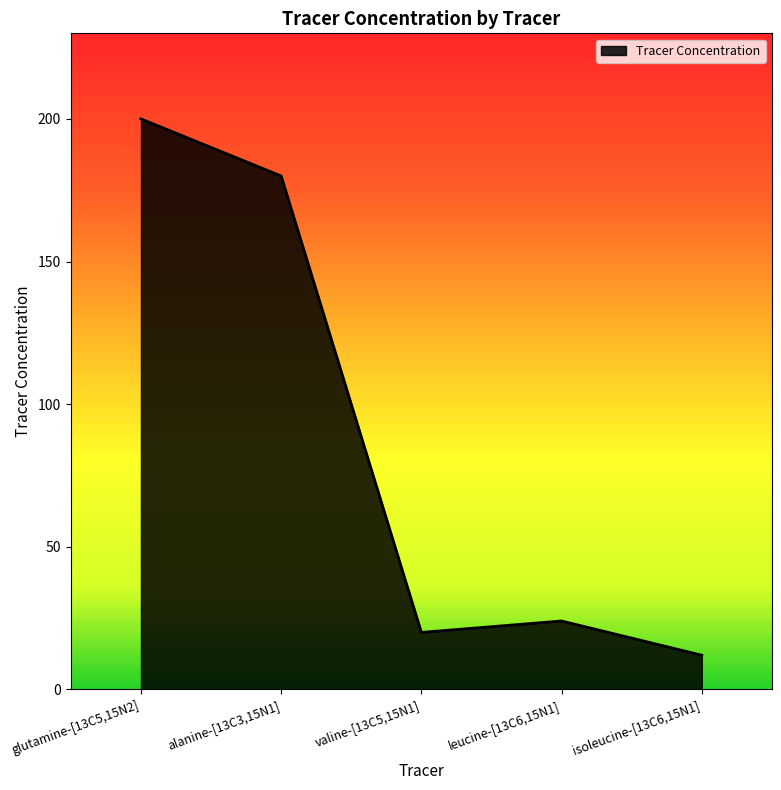

The value at leucine-[13C6,15N1] is 24. True or false?

True